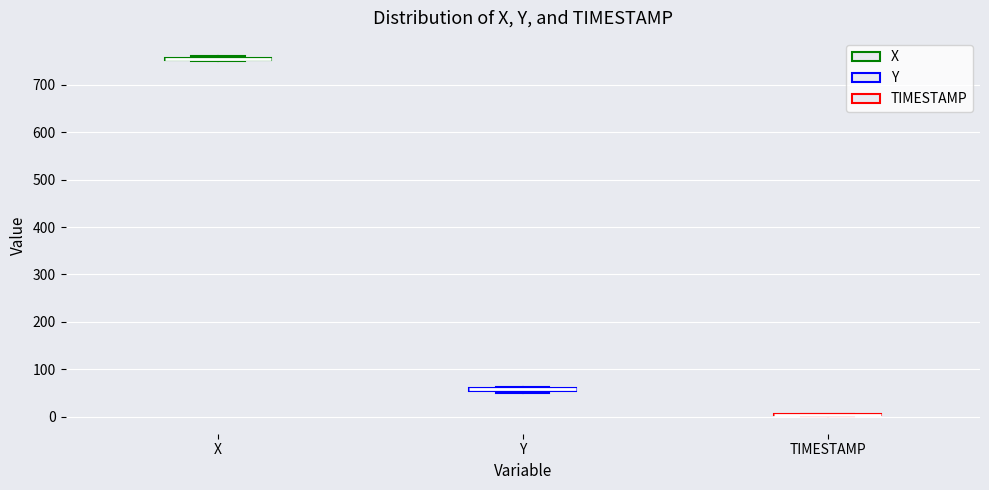

Where is the upper edge of the box for X on the y-axis? The values are not printed on the chart, so give them approximately, as read against the axis.

760